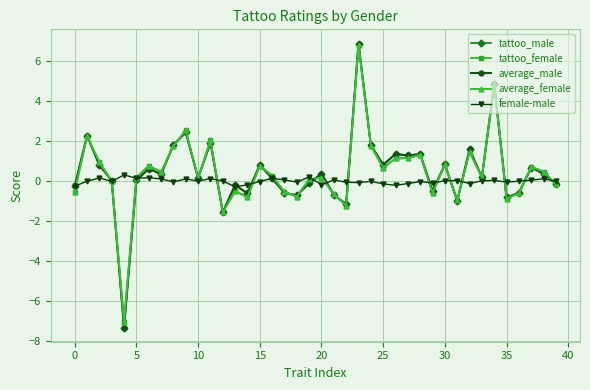

What is the maximum value for tattoo_male?

6.9